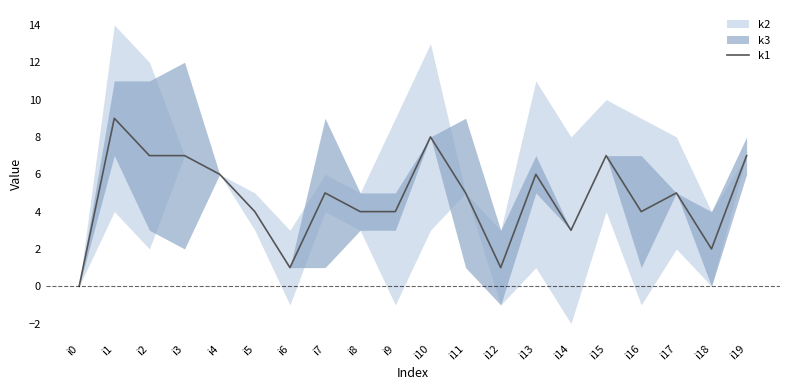

What is the value of the 10th point from the left?

4